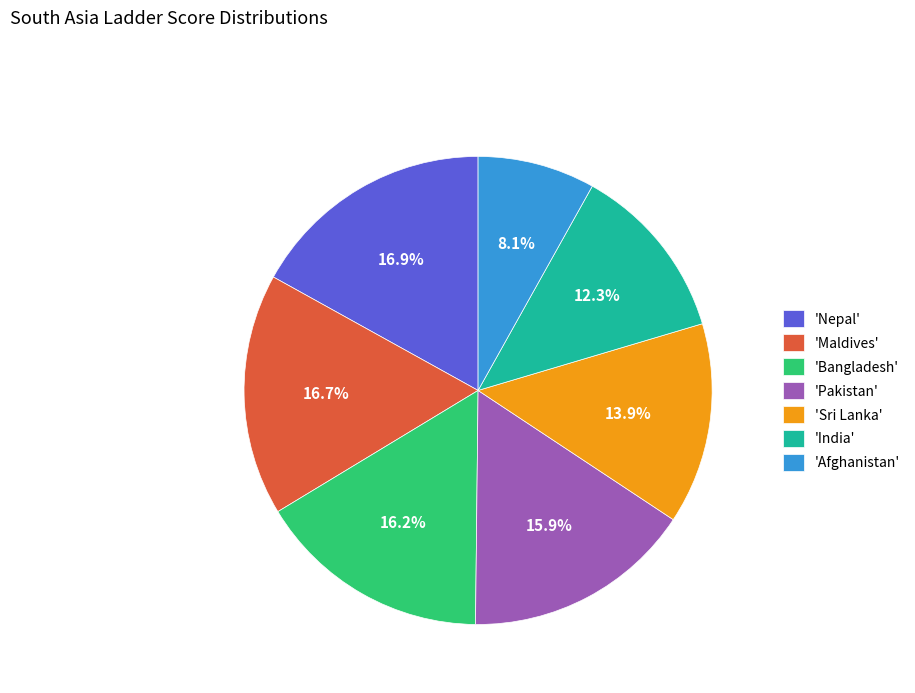

Is there any slice that represents more than half of the pie?

No